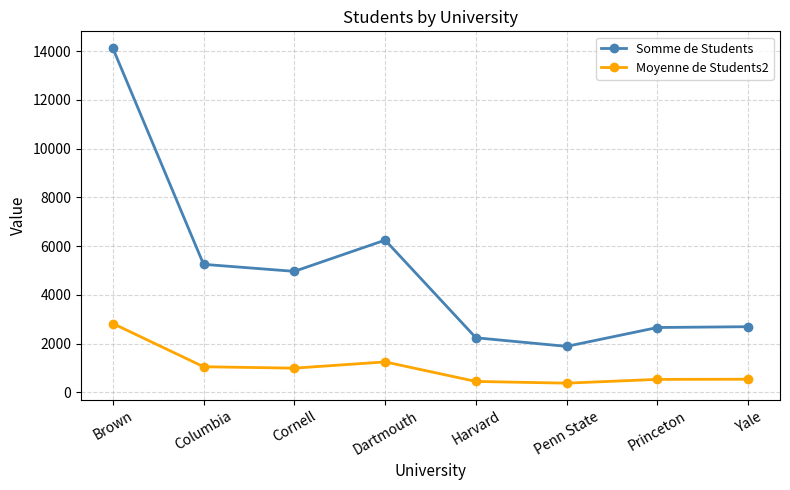

What is the spread (max minus min) of values at Harvard?

1792.0